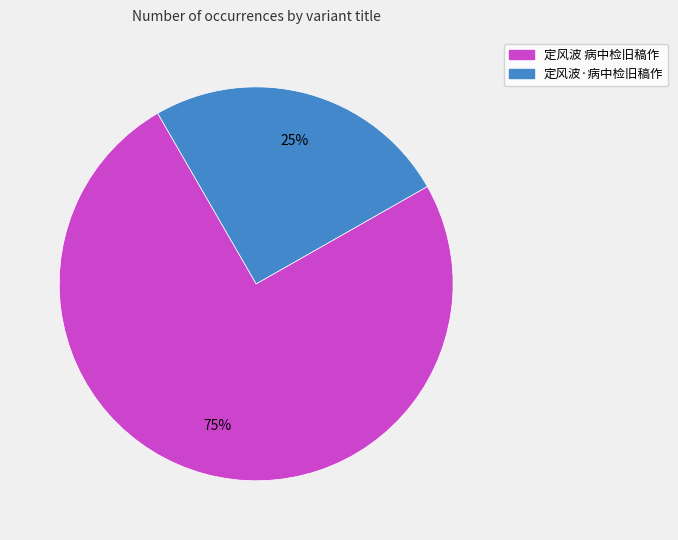

To the nearest percent, what percentage of the pie is 定风波·病中检旧稿作?

25%